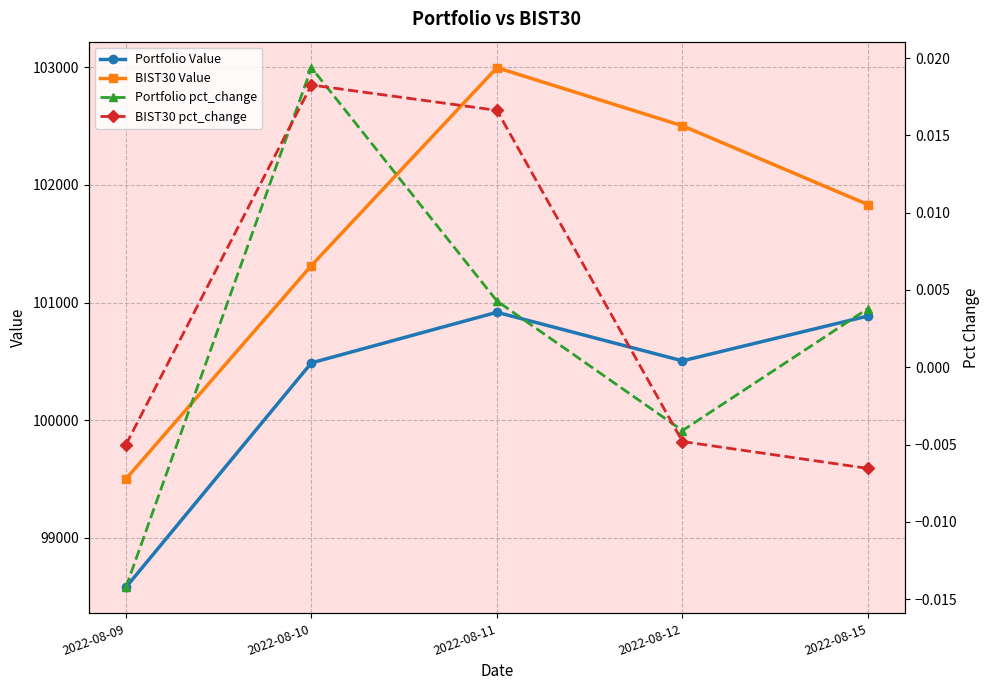

True or false: BIST30 Value has a value of 69700.6 at 2022-08-12.

False